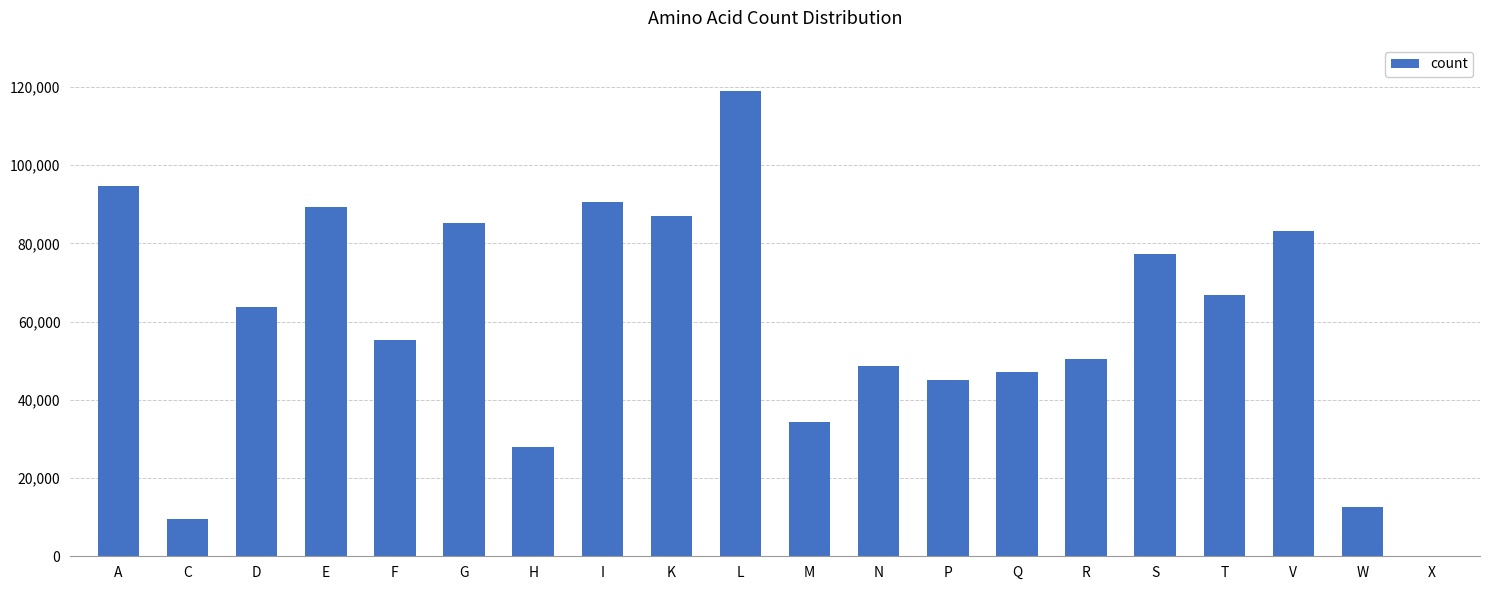

What is the maximum value shown in the chart?

118896